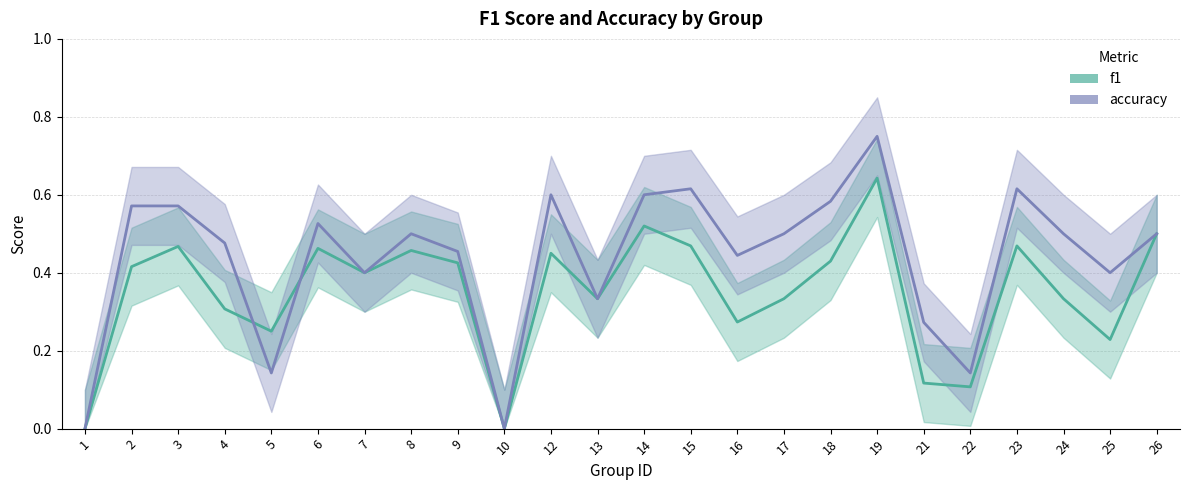

Reading right to left, transcribe all the data shown in this chart.

f1: 26=0.5	25=0.2	24=0.3	23=0.5	22=0.1	21=0.1	19=0.6	18=0.4	17=0.3	16=0.3	15=0.5	14=0.5	13=0.3	12=0.5	10=0.0	9=0.4	8=0.5	7=0.4	6=0.5	5=0.2	4=0.3	3=0.5	2=0.4	1=0.0
accuracy: 26=0.5	25=0.4	24=0.5	23=0.6	22=0.1	21=0.3	19=0.8	18=0.6	17=0.5	16=0.4	15=0.6	14=0.6	13=0.3	12=0.6	10=0.0	9=0.5	8=0.5	7=0.4	6=0.5	5=0.1	4=0.5	3=0.6	2=0.6	1=0.0